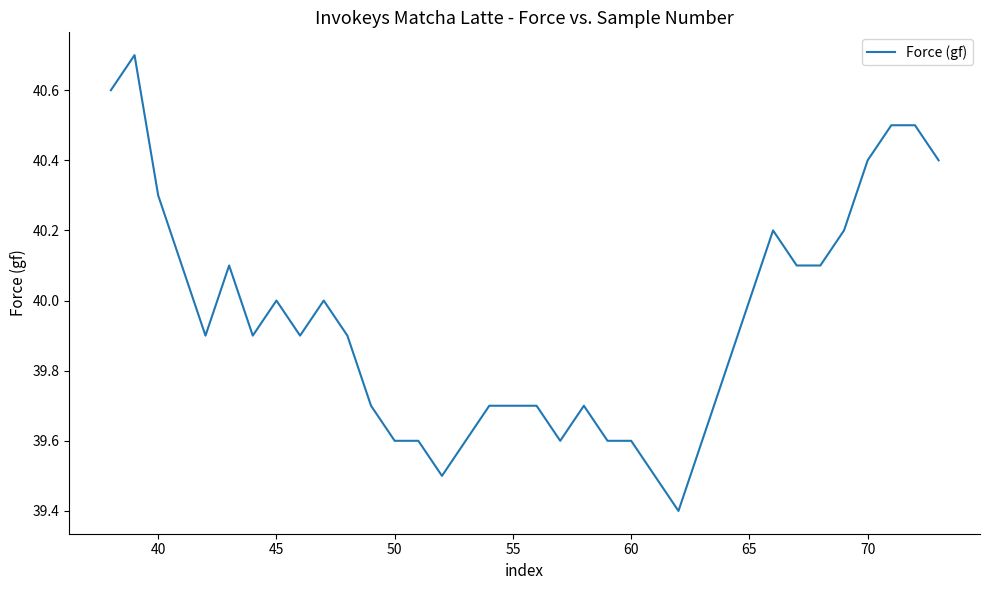

What is the difference between the maximum and minimum values?

1.3